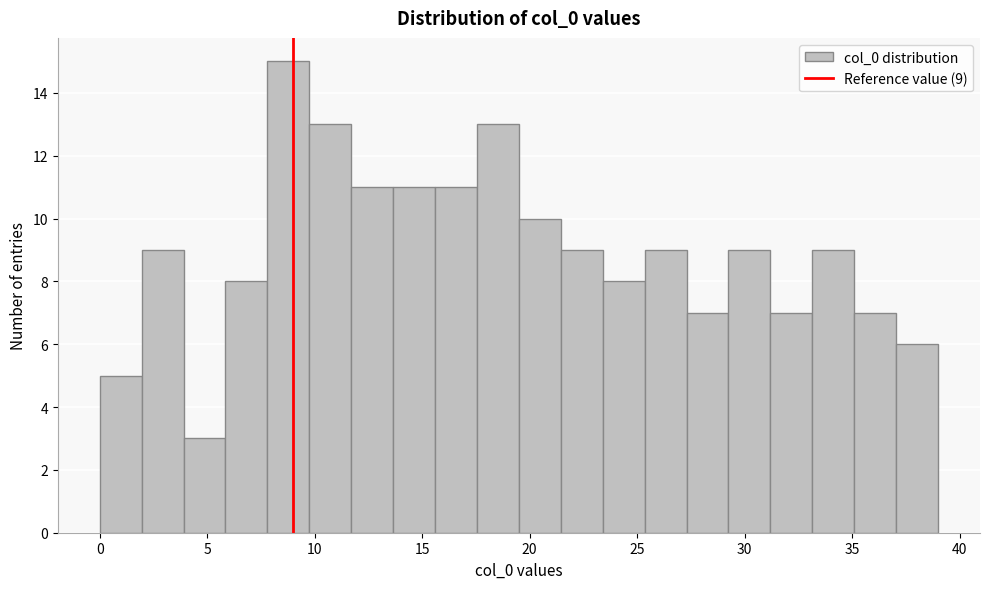

Around what value on the x-axis is the tallest bar? Give the approximate position of its centre, as read against the axis.

9.0